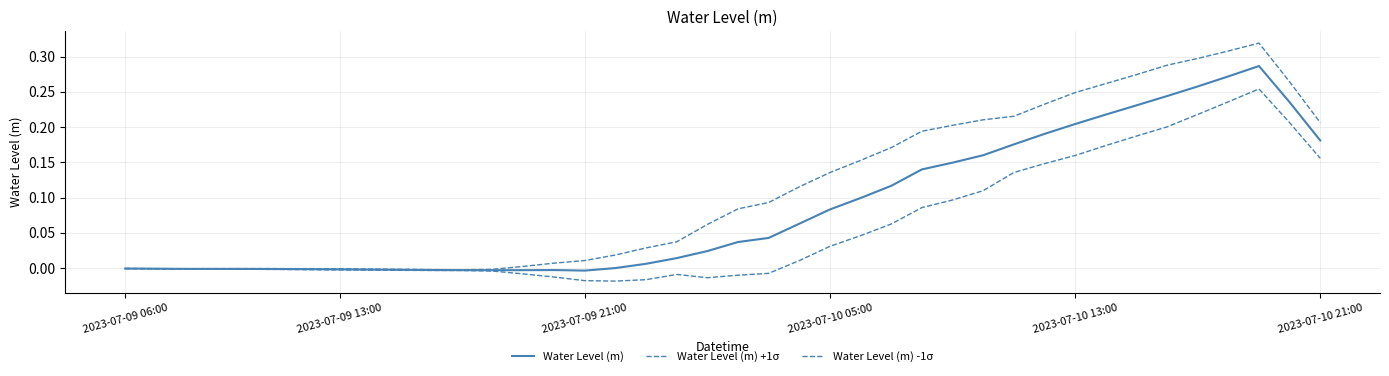

How many lines are shown in the chart?

3